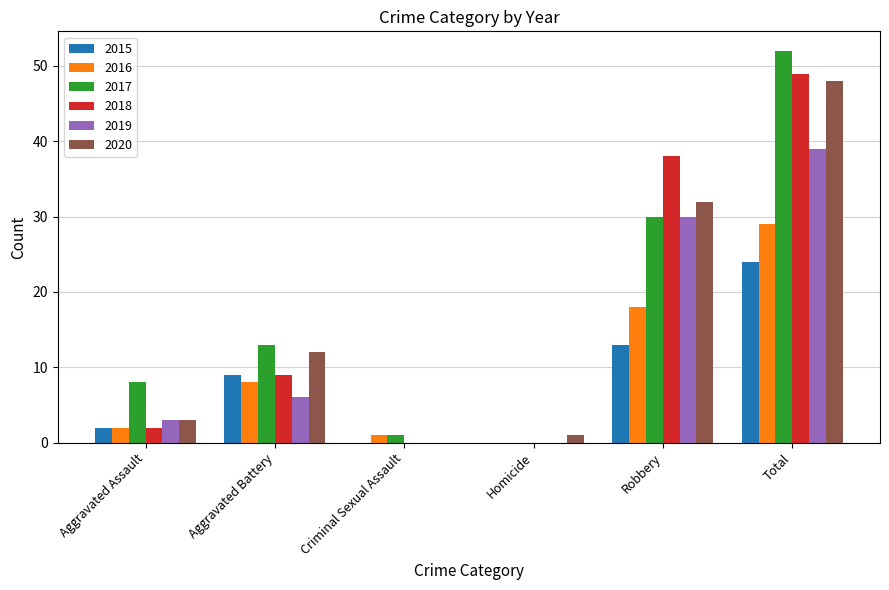

How many groups of bars are there?

6